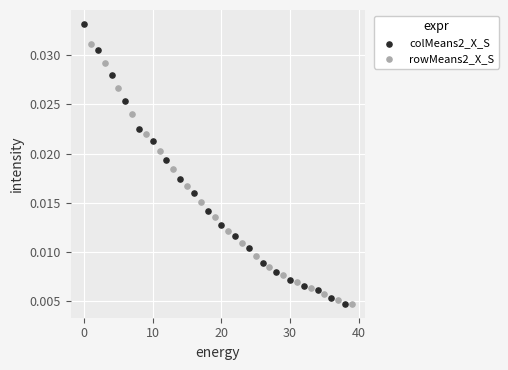

Which series contains the highest Y value?

colMeans2_X_S